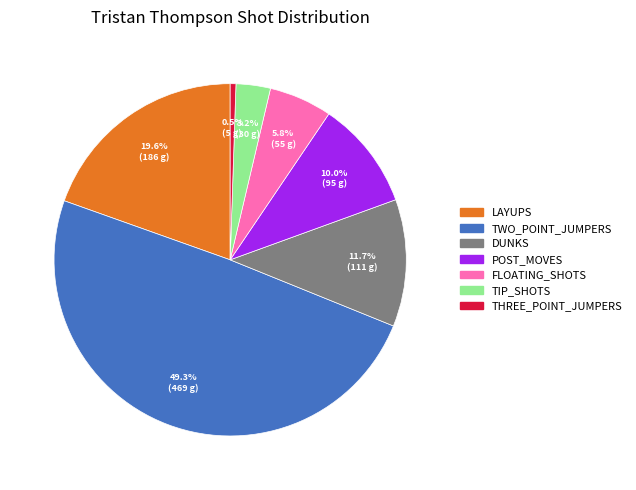

How many slices are in this pie chart?

7